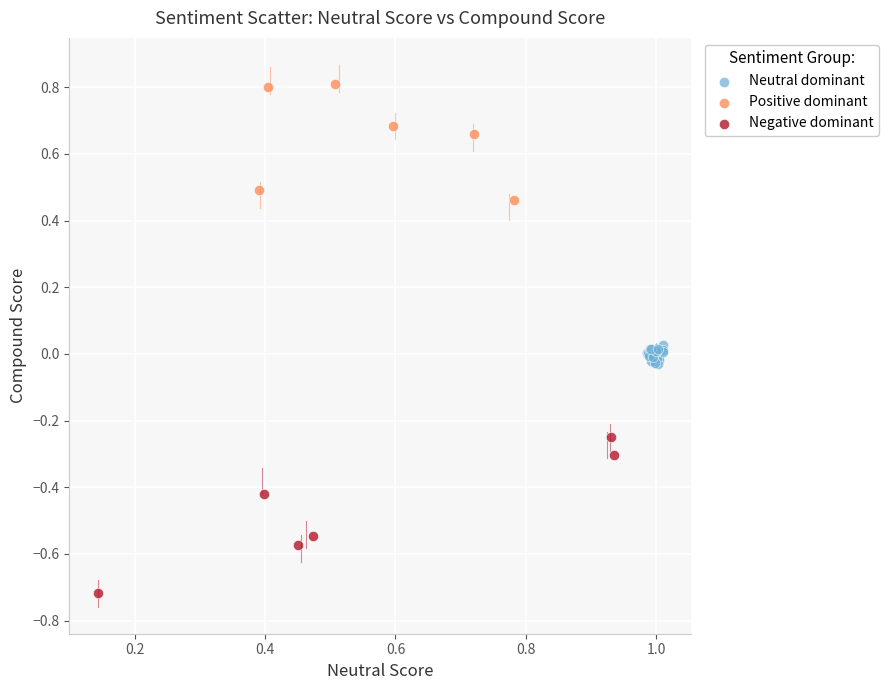

Which series has the largest Y range (max minus min)?

Negative dominant